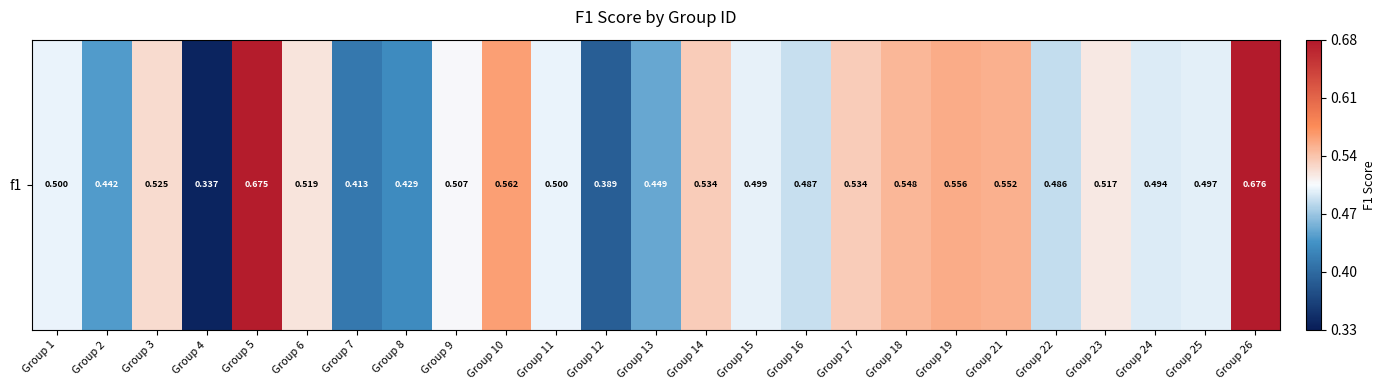

What is the maximum value shown in the chart?

0.7